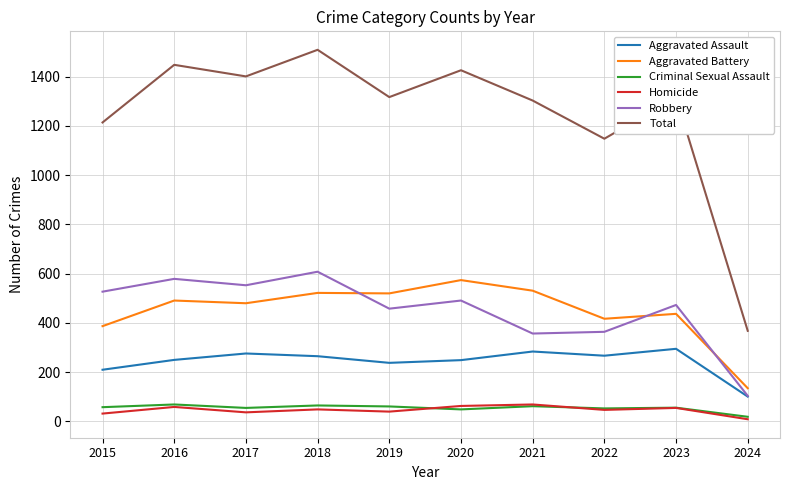

What is the approximate value of Robbery at 2015?

527